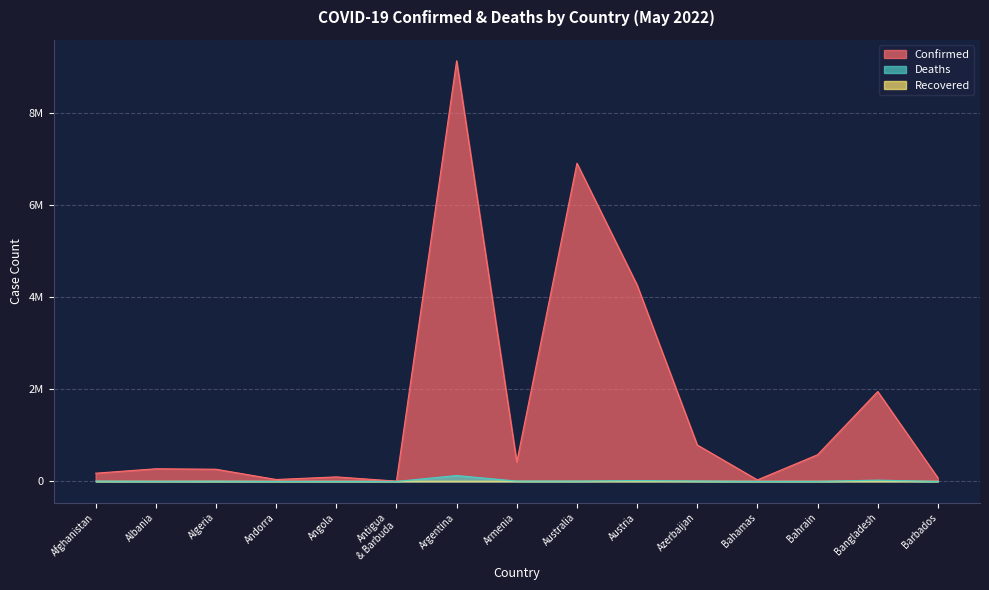

What is the minimum value for Confirmed?

7910